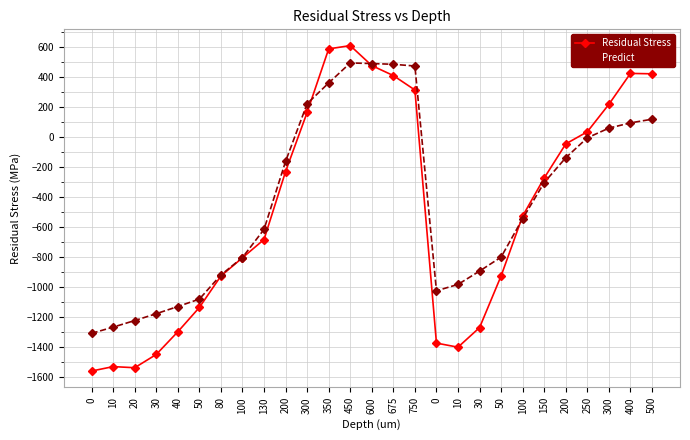

How many lines are shown in the chart?

2